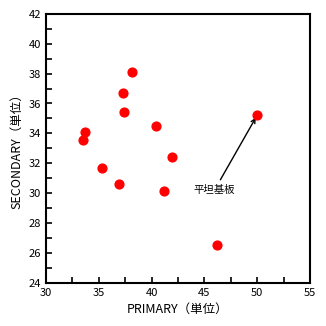

What is the range of Y values (max minus min)?

11.6